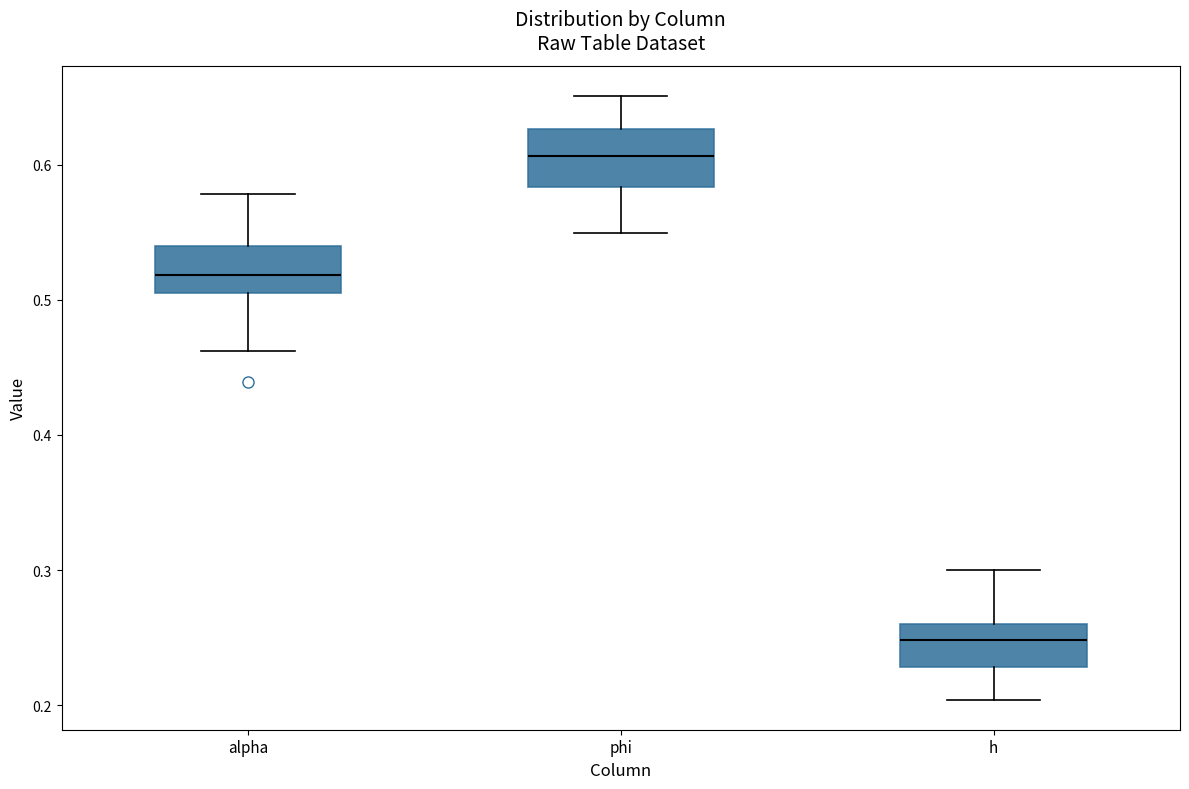

Reading left to right, read every box against the y-axis: the position of its median line, the range the box covers, and the ends of its whiskers. The values are not printed on the chart, so give them approximately, as read against the axis.

alpha: median 0.52, box 0.51 to 0.54, whiskers 0.46 to 0.58
phi: median 0.61, box 0.58 to 0.63, whiskers 0.55 to 0.65
h: median 0.25, box 0.23 to 0.26, whiskers 0.20 to 0.30